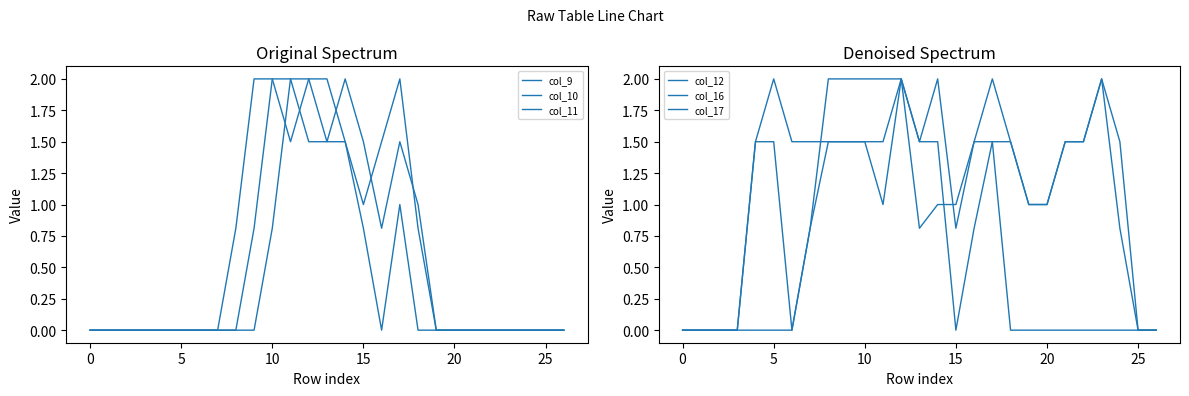

True or false: col_16 has more than 1 interior local peaks.

True